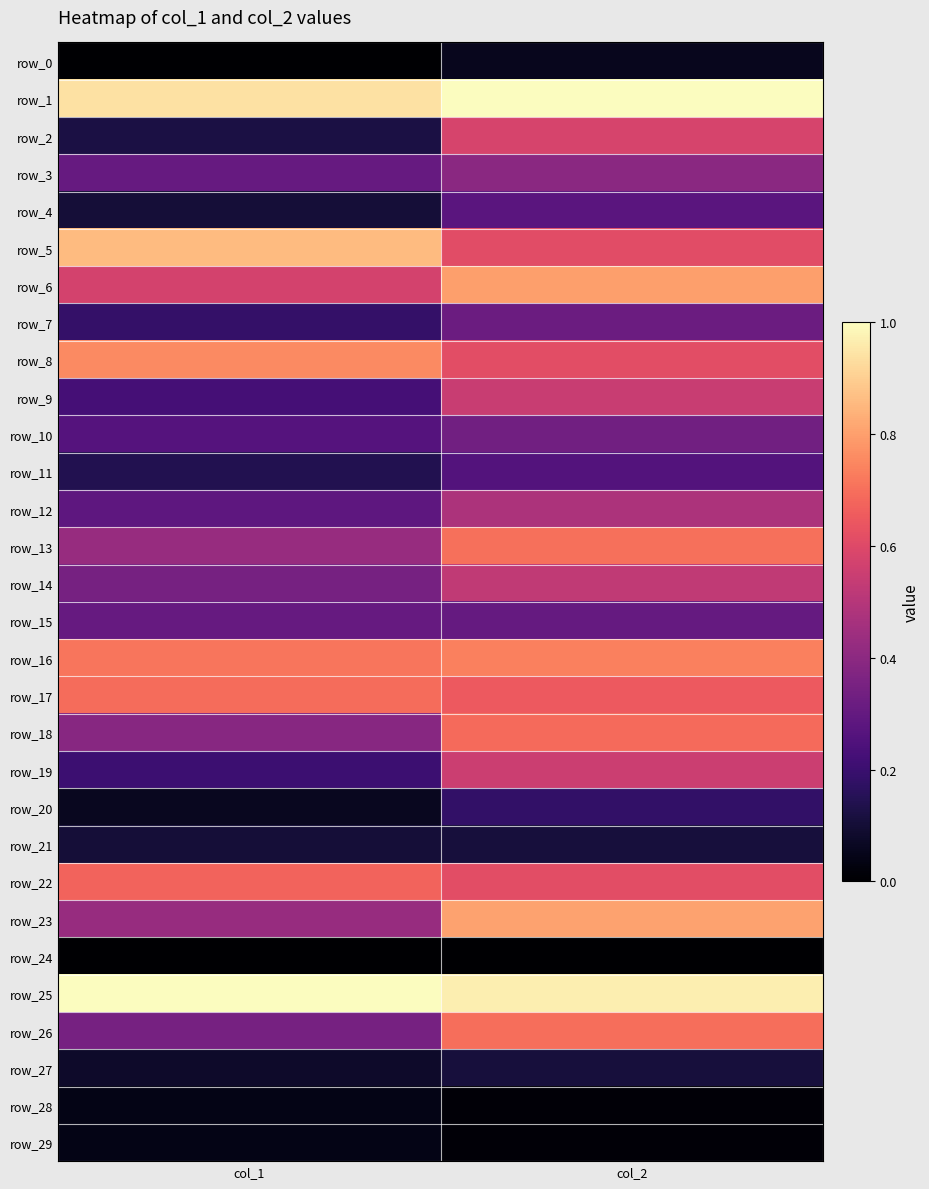

At which category does the chart reach its minimum across all series?

col_1